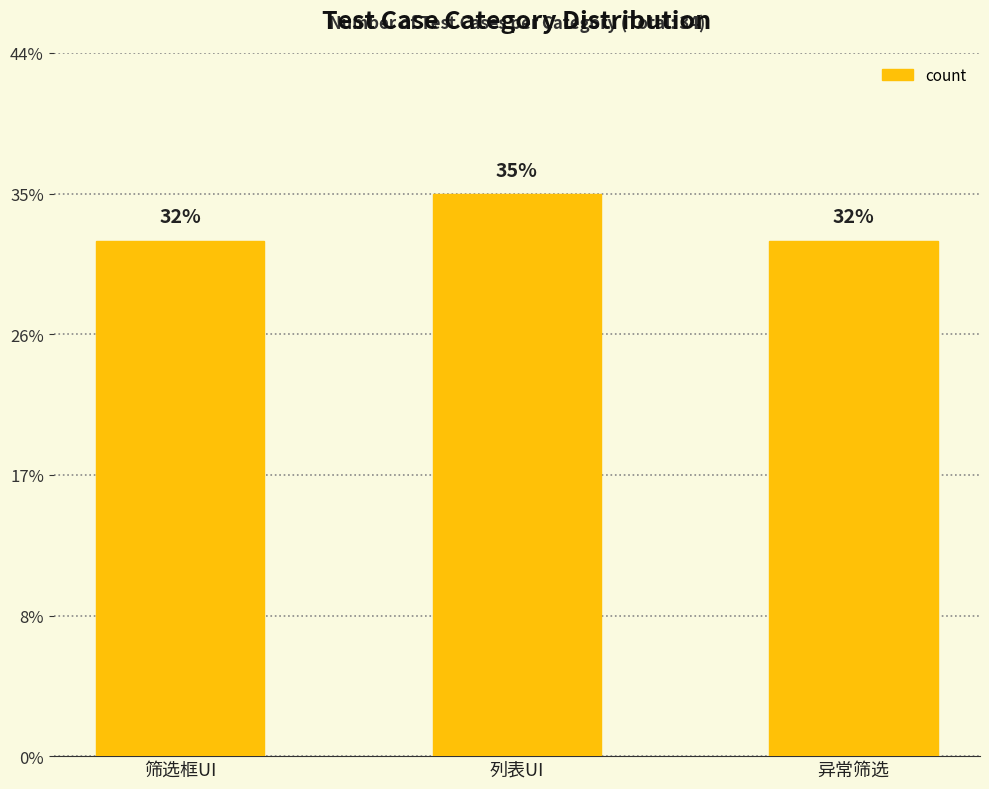

Reading right to left, list all the values displayed in this chart.

11	12	11